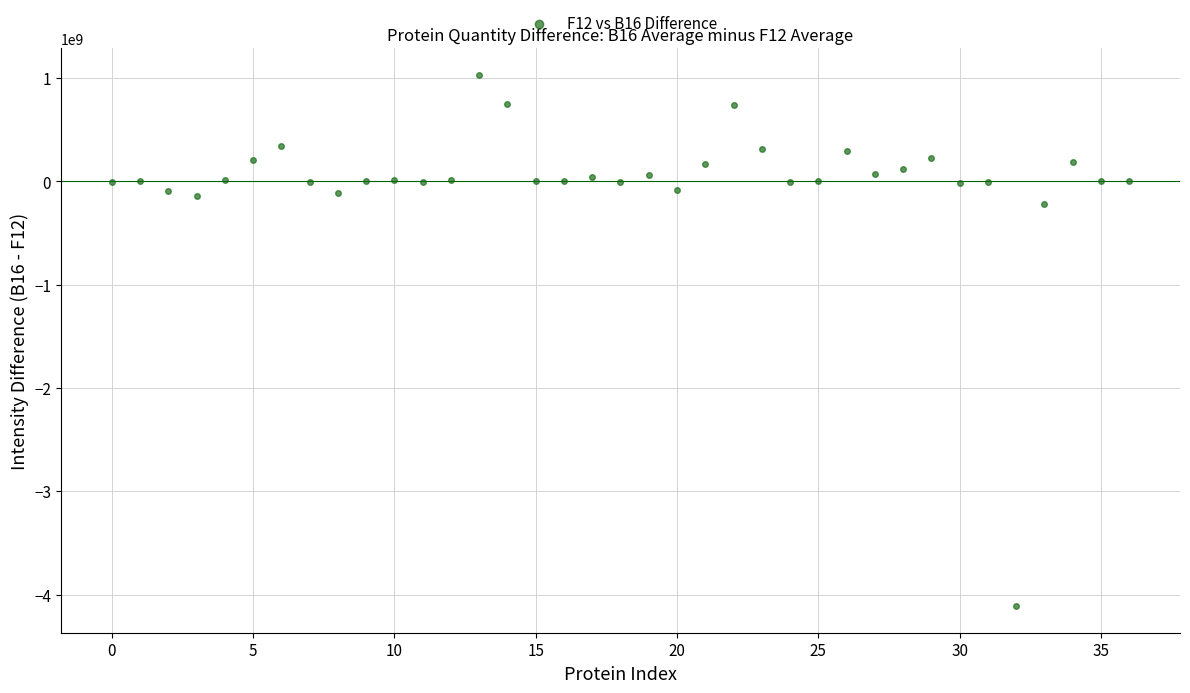

What Y value in the scatter plot is closest to -1540390083?

-215580000.0